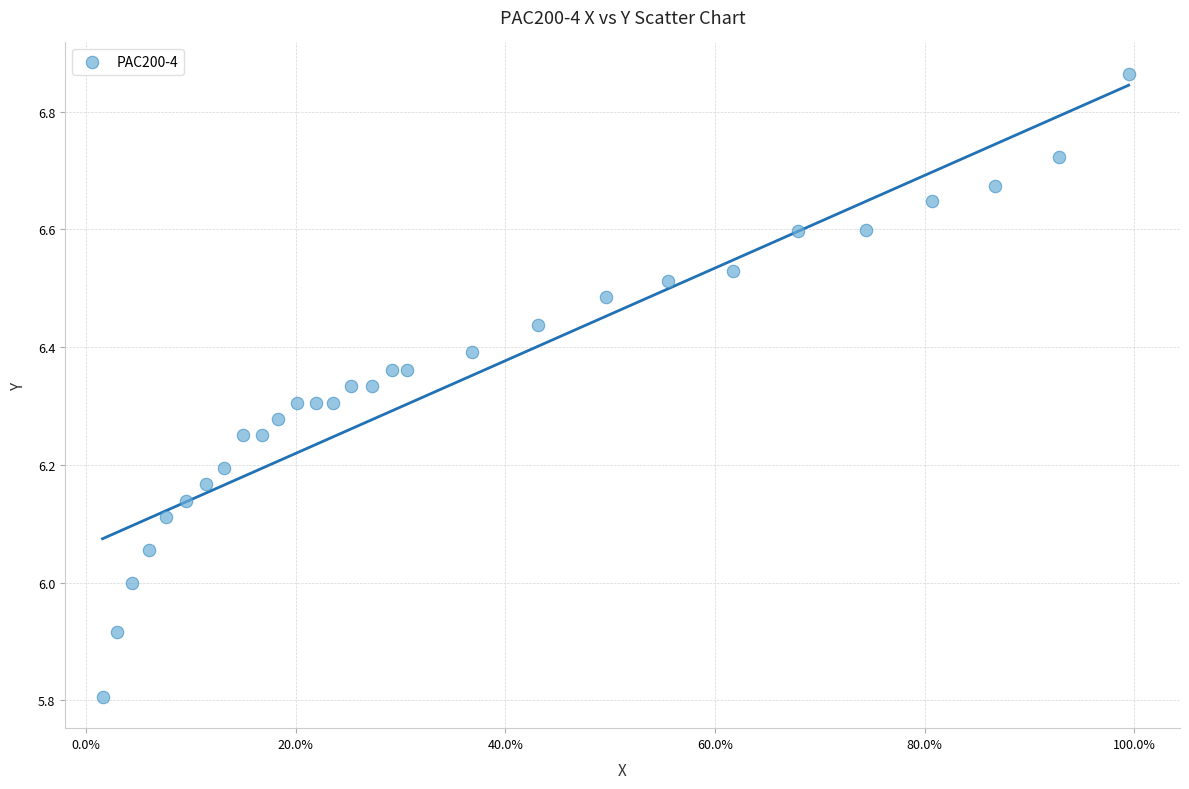

What is the range of Y values (max minus min)?

1.1